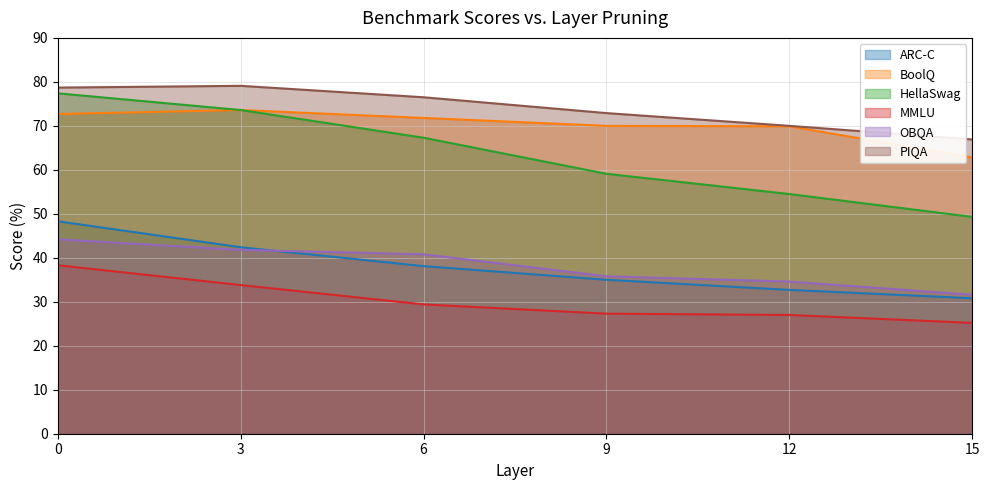

What is the difference between the highest and lowest values at 9?

45.6